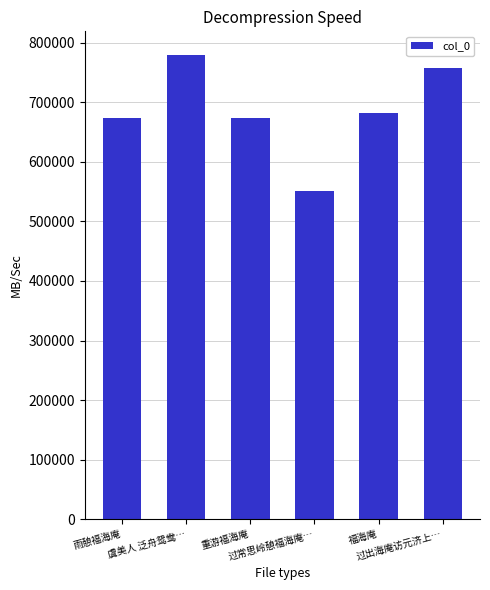

Count the number of categories in the chart.

6